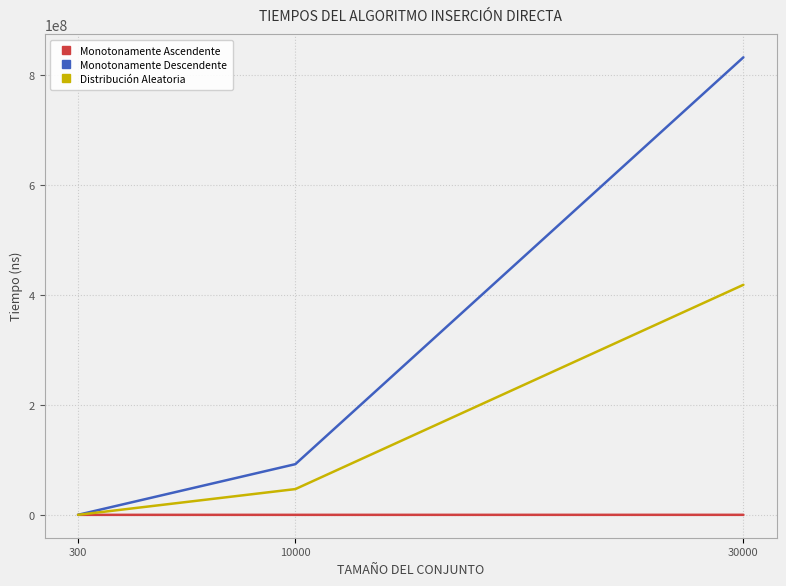

Rank the series by their maximum value, from highest to lowest.

Monotonamente Descendente, Distribución Aleatoria, Monotonamente Ascendente